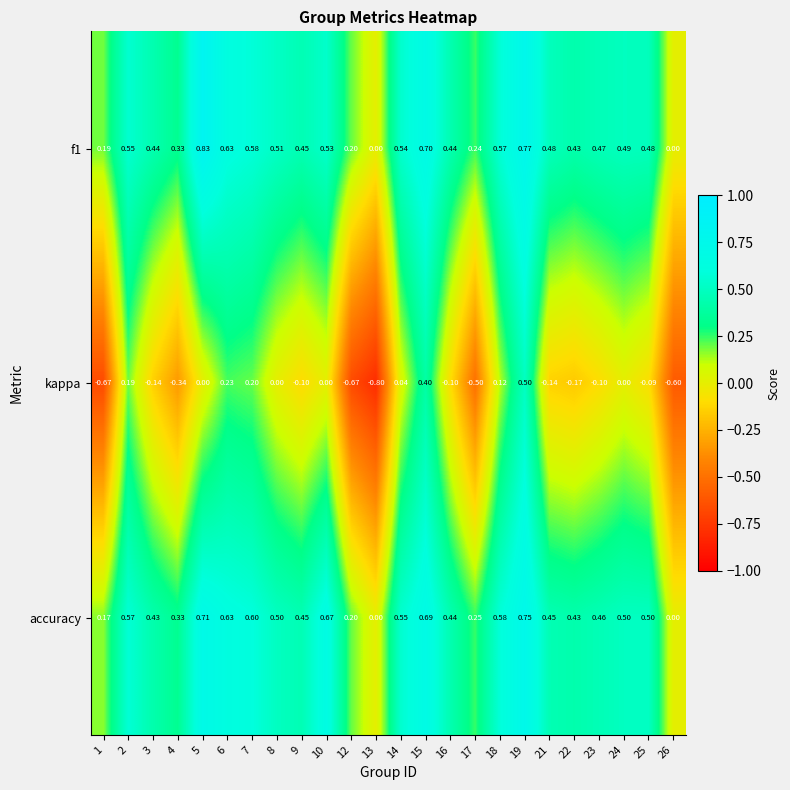

How many data points does each series have?

24